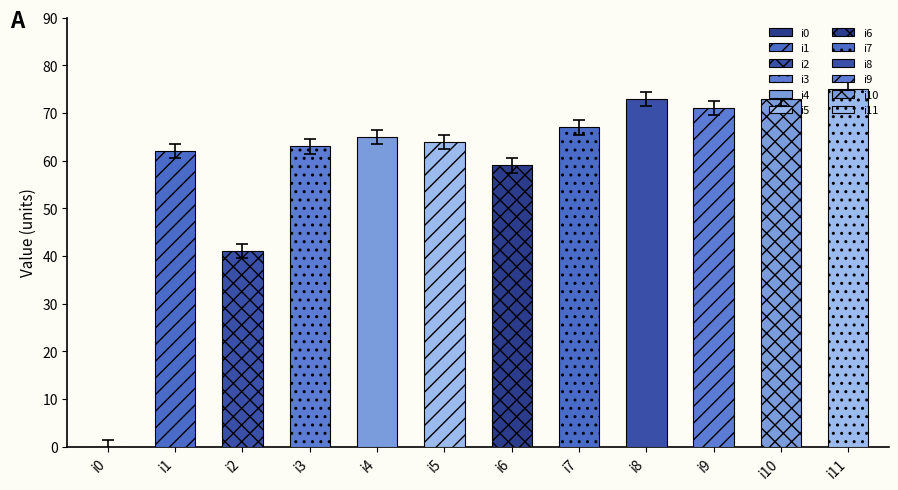

Rank the categories by value from lowest to highest.

i0, i2, i6, i1, i3, i5, i4, i7, i9, i8, i10, i11